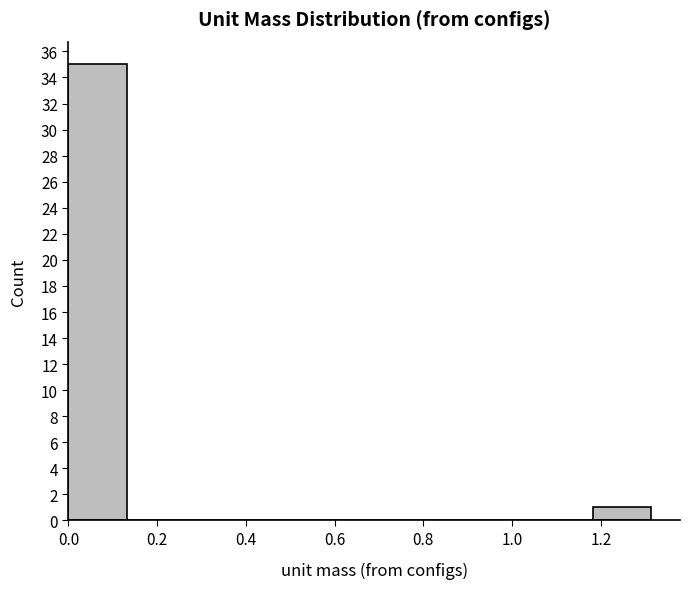

Over which range of the x-axis is the bar tallest?

0.00 to 0.14